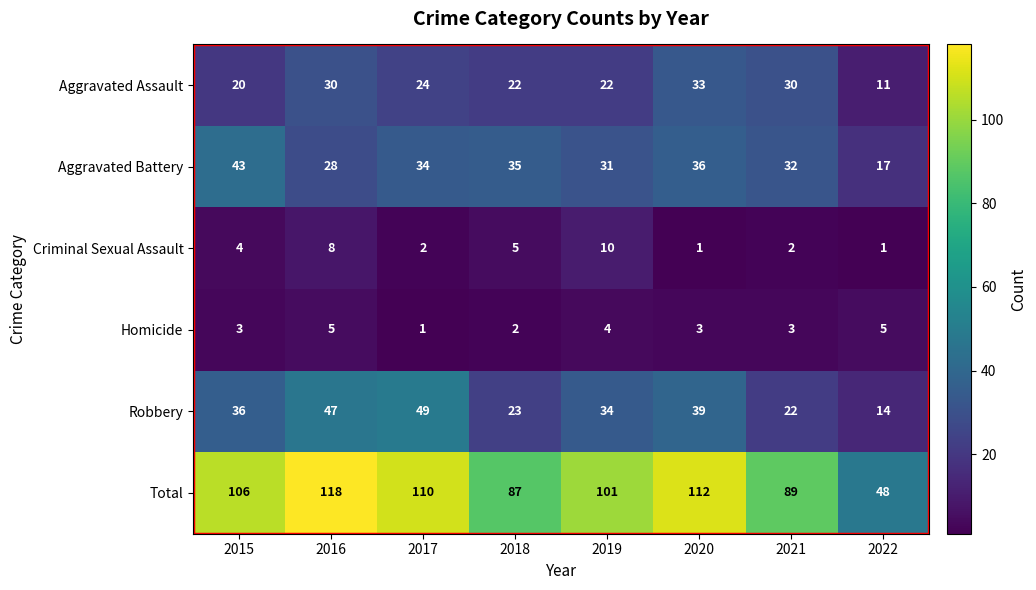

The Robbery series shows 34 at 2019. True or false?

True